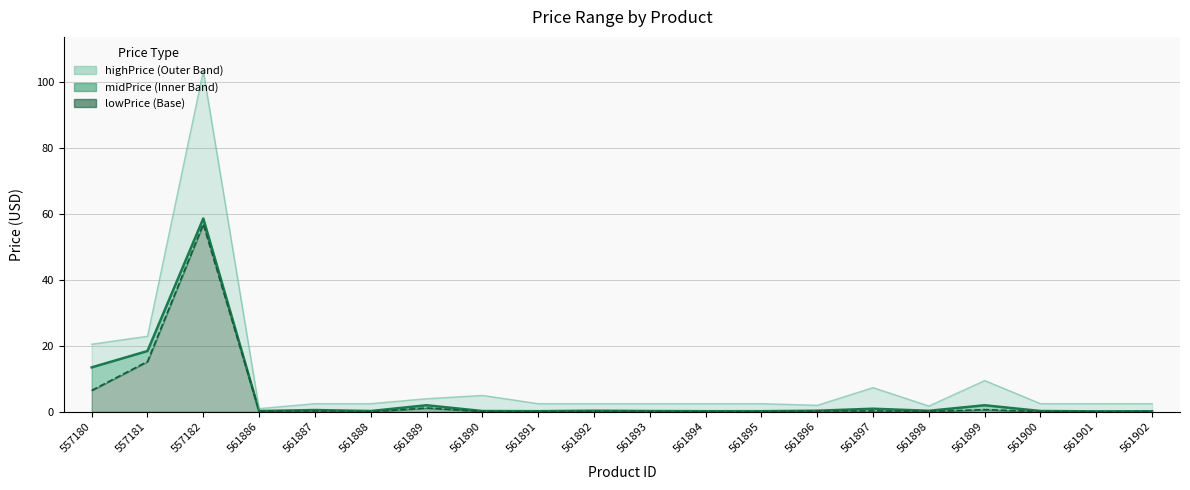

Is the value of lowPrice_line at 561896 greater than the value of highPrice_line at 561896?

No